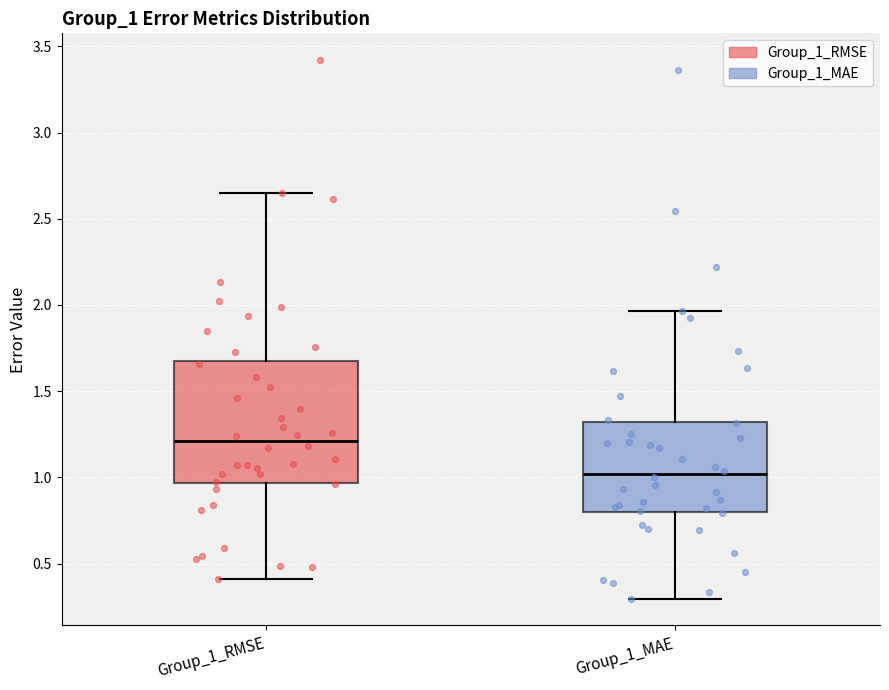

Which box has the lowest median line?

Group_1_MAE